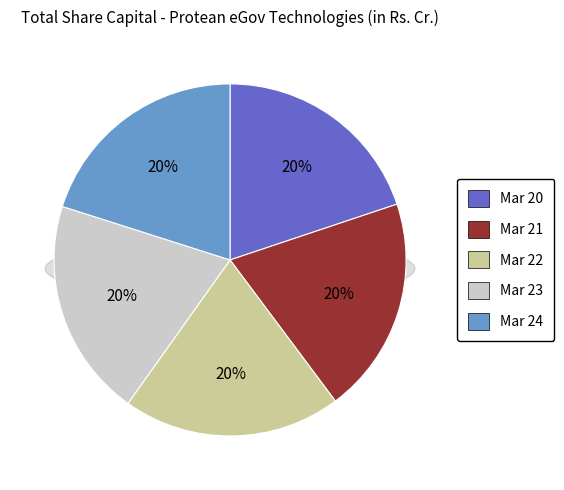

Is the sum of Mar 21 and Mar 24 greater than half?

No